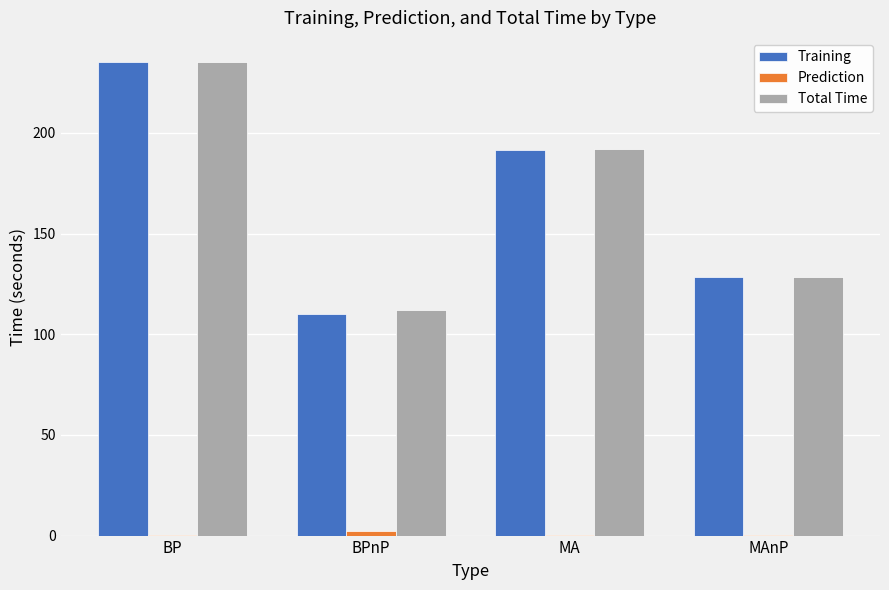

The value of Training at MA is 277.3. True or false?

False